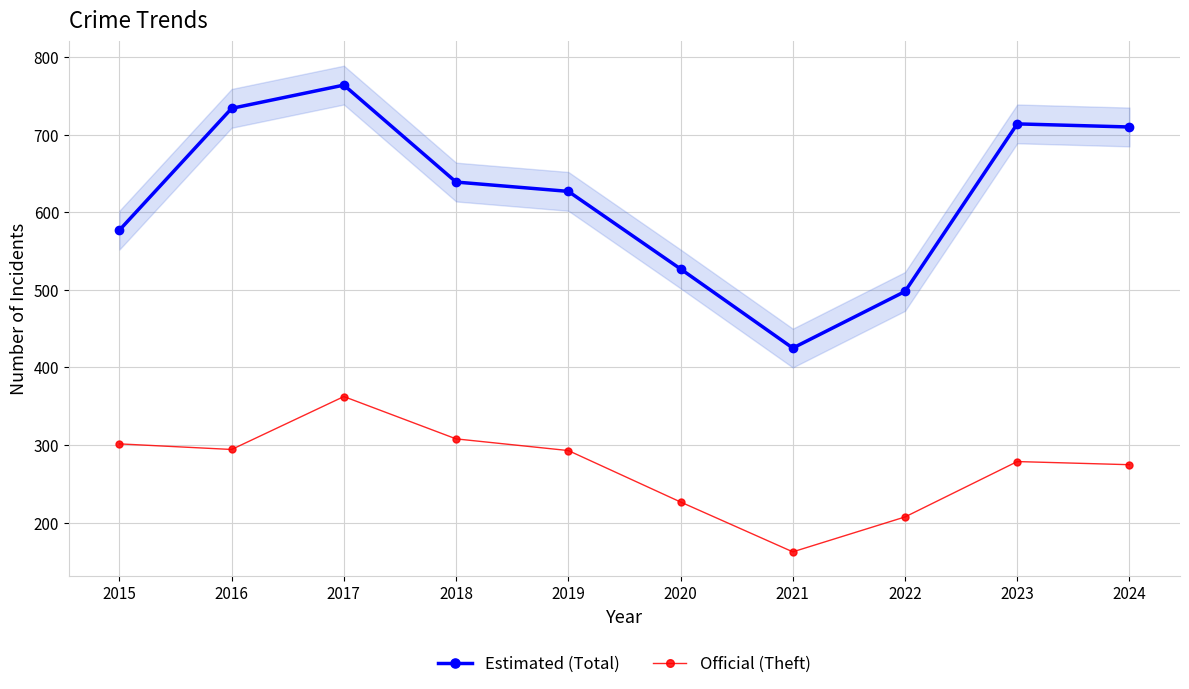

How many lines are shown in the chart?

2